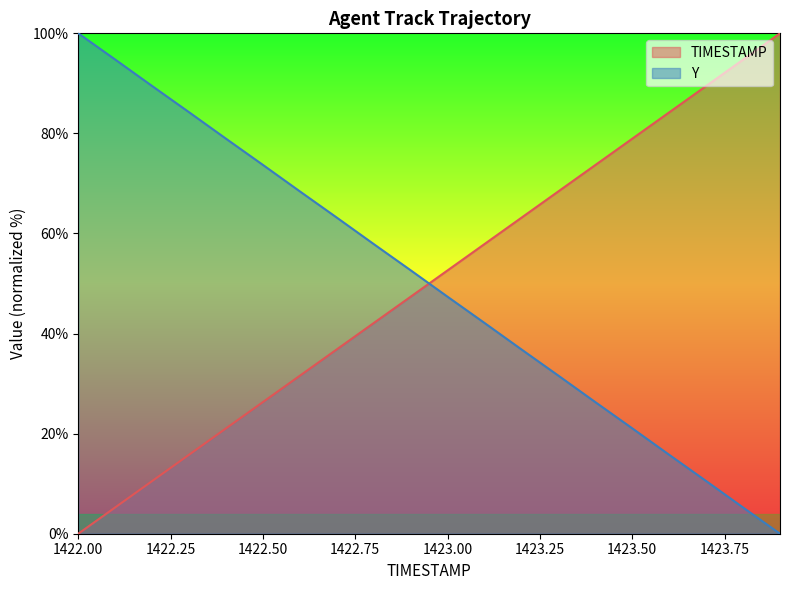

How many data points in Y are above 52?

10